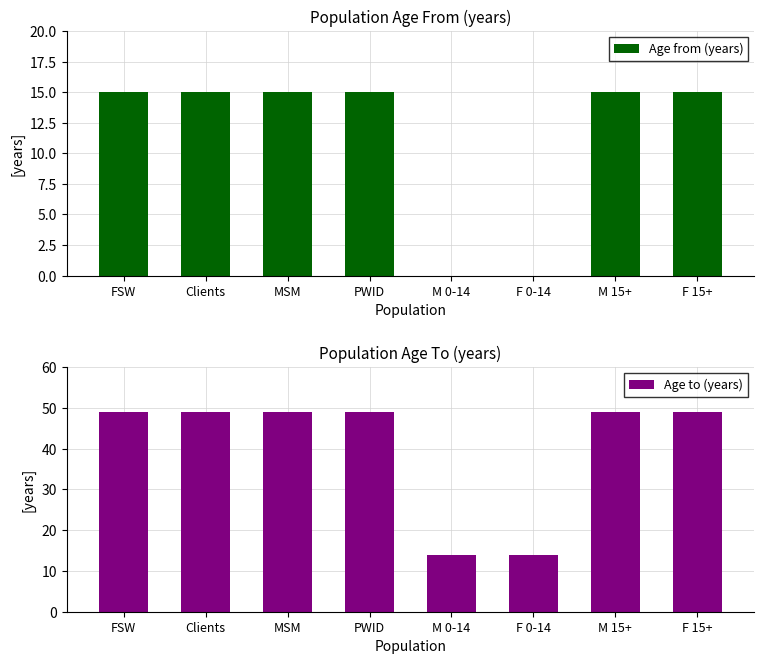

At F 15+, list the series in order from smallest to largest.

Age from (years), Age to (years)